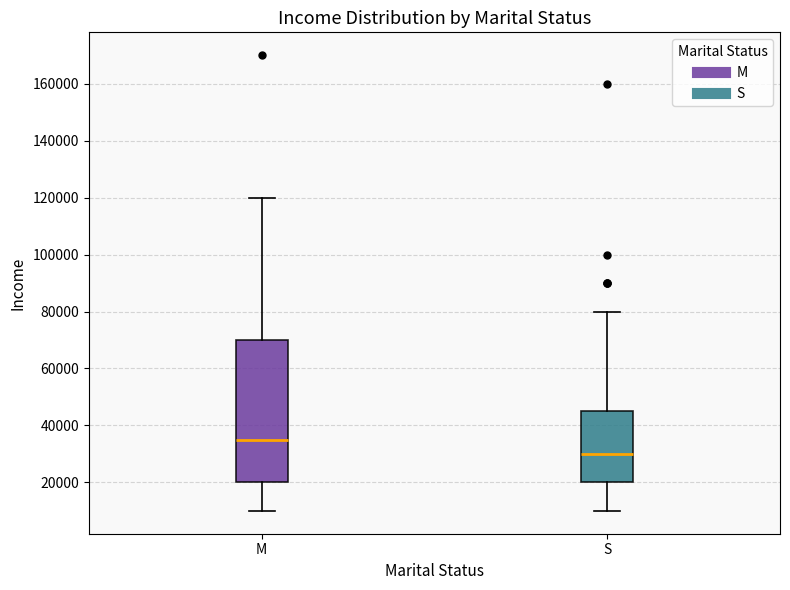

Which box has the highest median line?

M